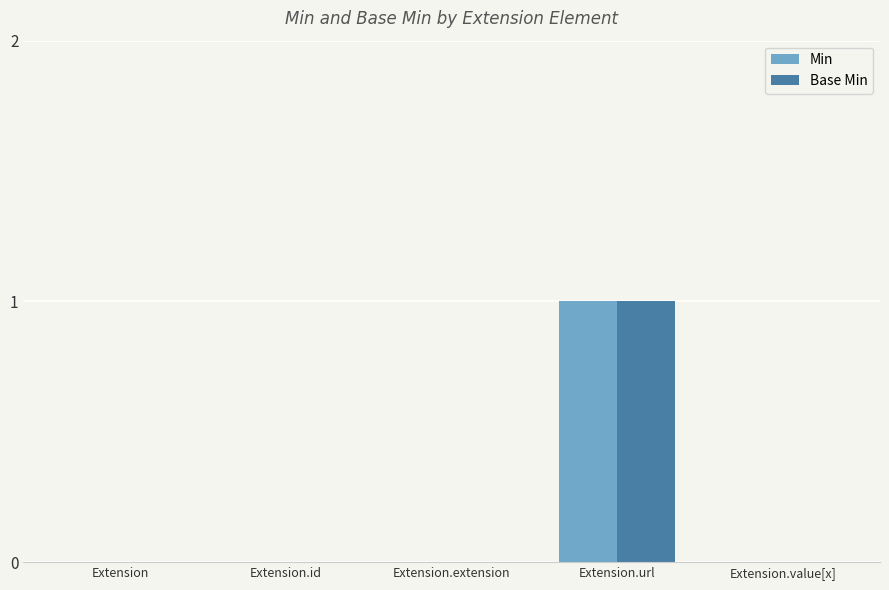

At which category is the sum across all series the highest?

Extension.url